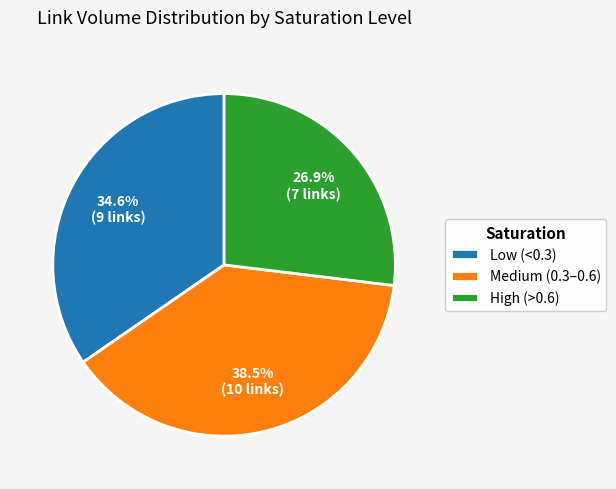

To the nearest percent, what is the difference between the largest and smallest slice percentages?

12%